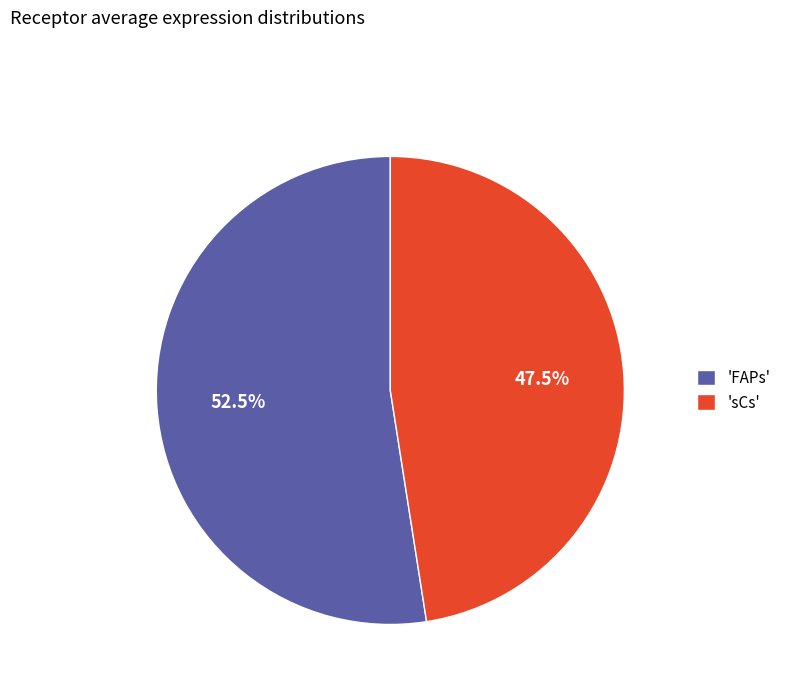

Combined, what portion of the pie is 'FAPs' and 'sCs'?

100.0%